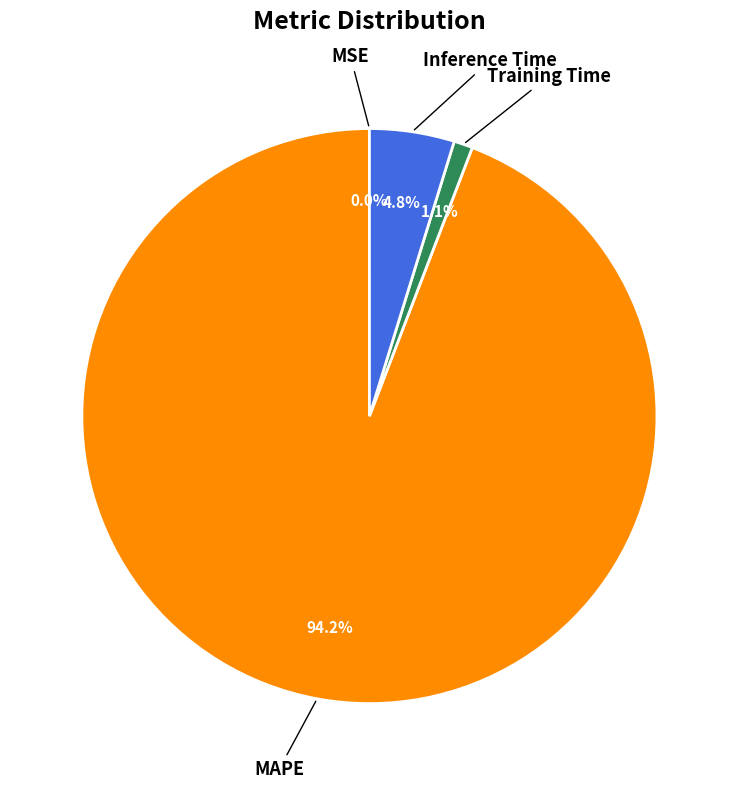

What is the largest slice in the pie chart?

MAPE